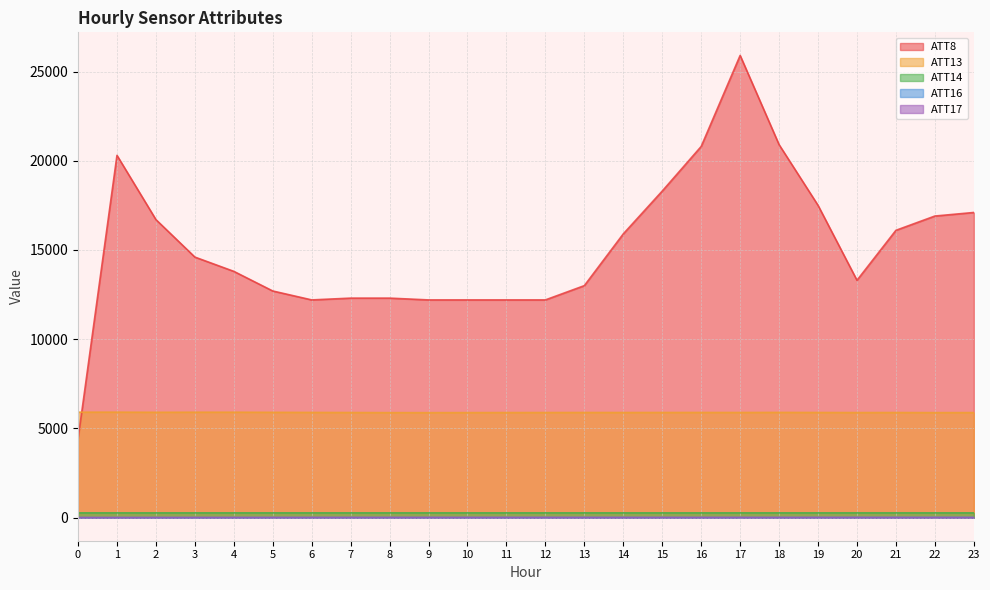

True or false: ATT13 and ATT14 cross at least once.

False